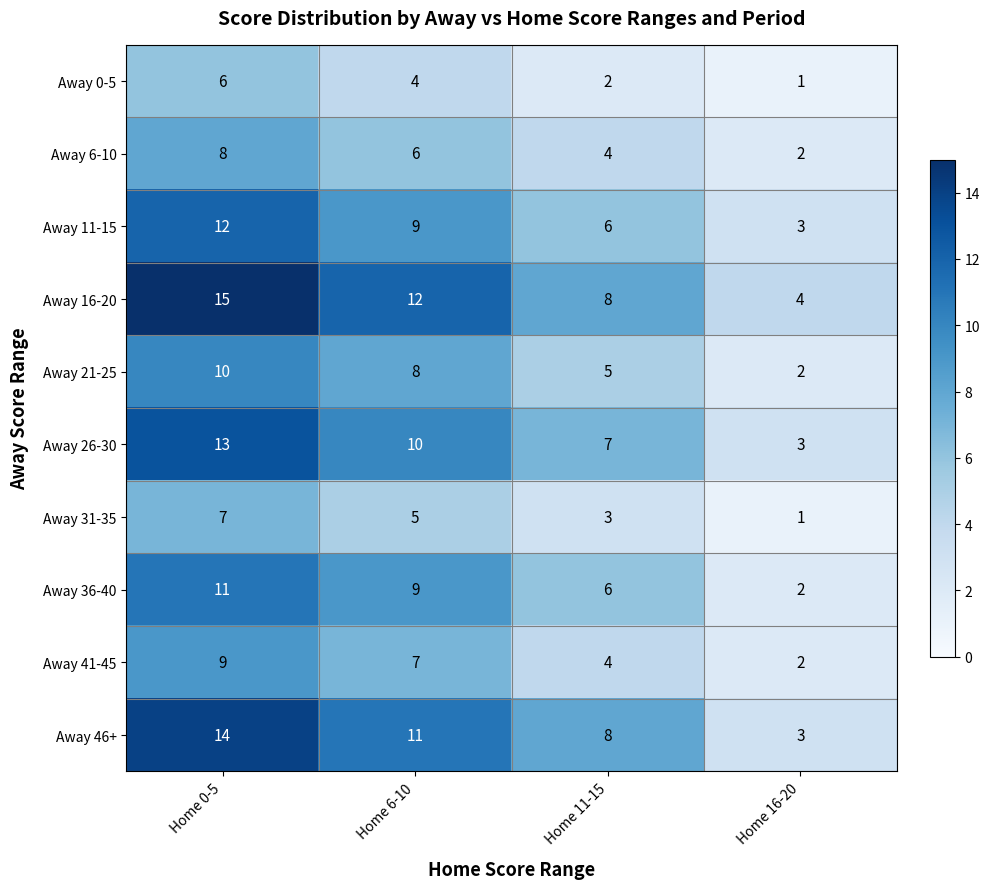

What is the difference between the highest and lowest values at Home 0-5?

9